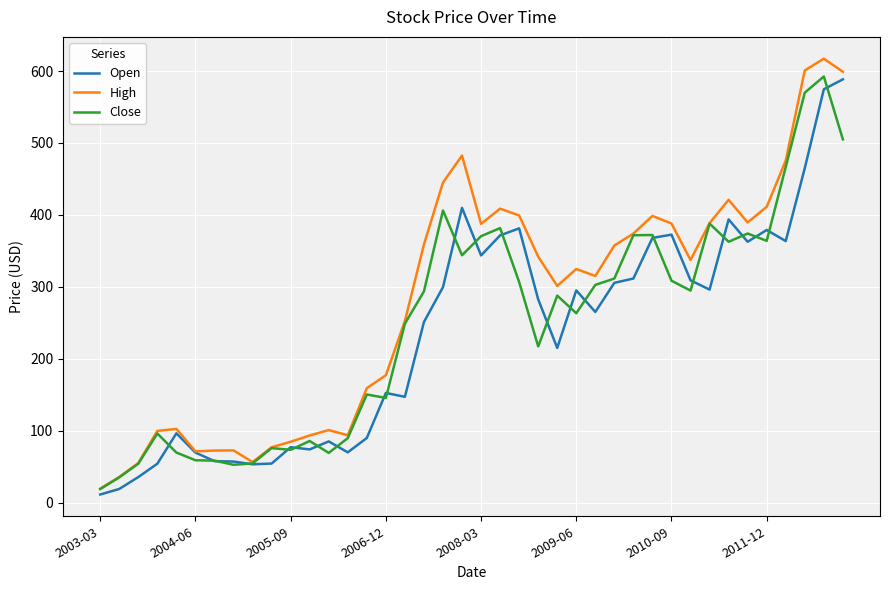

Count the number of data series in this chart.

3